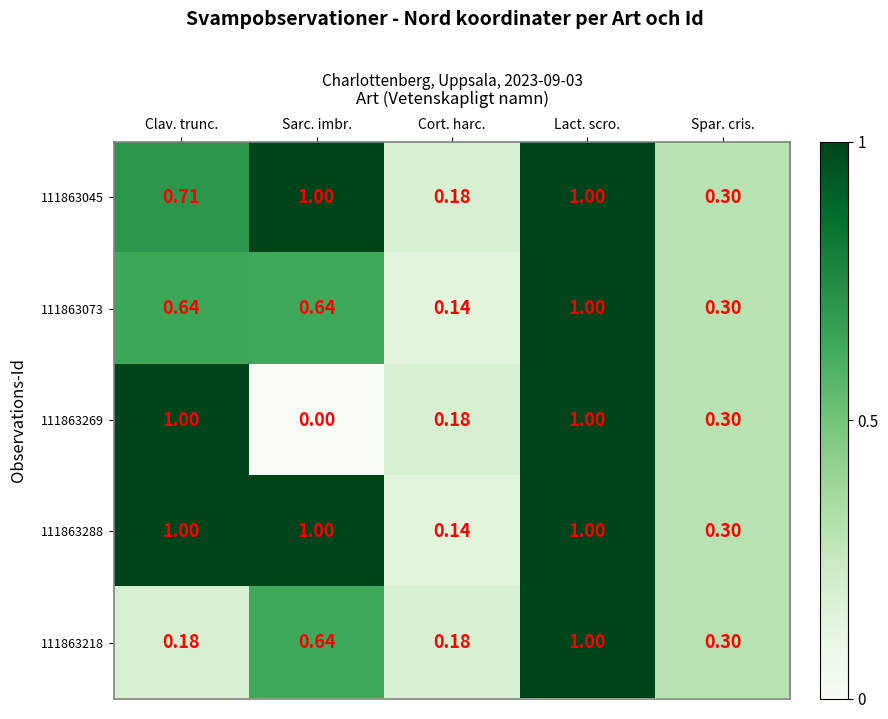

At which category does the chart reach its minimum across all series?

Sarc. imbr.